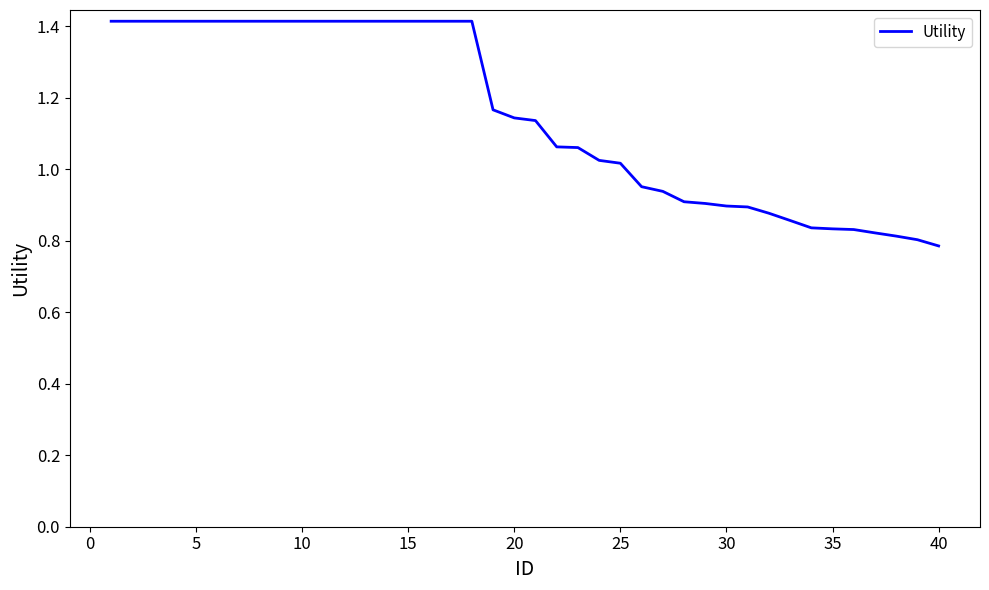

What is the maximum value shown in the chart?

1.4